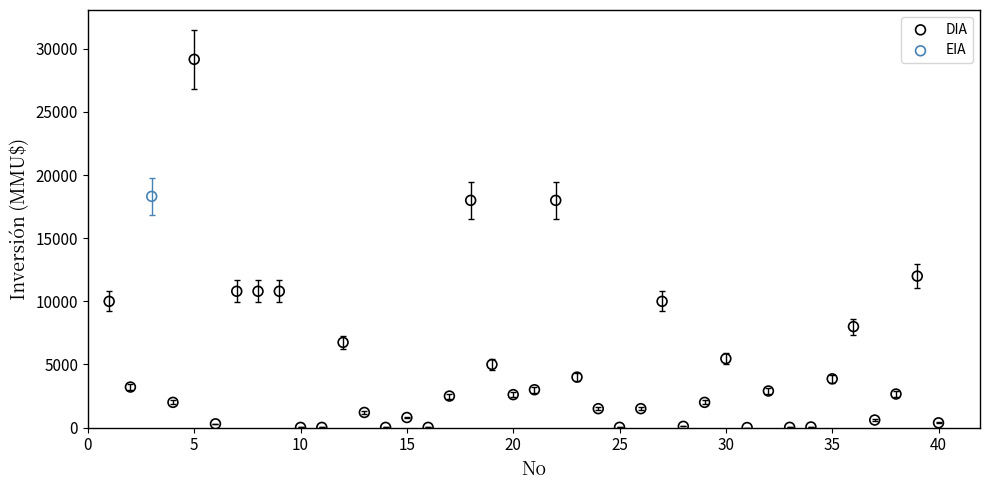

What are all the series names shown in the legend?

DIA, EIA